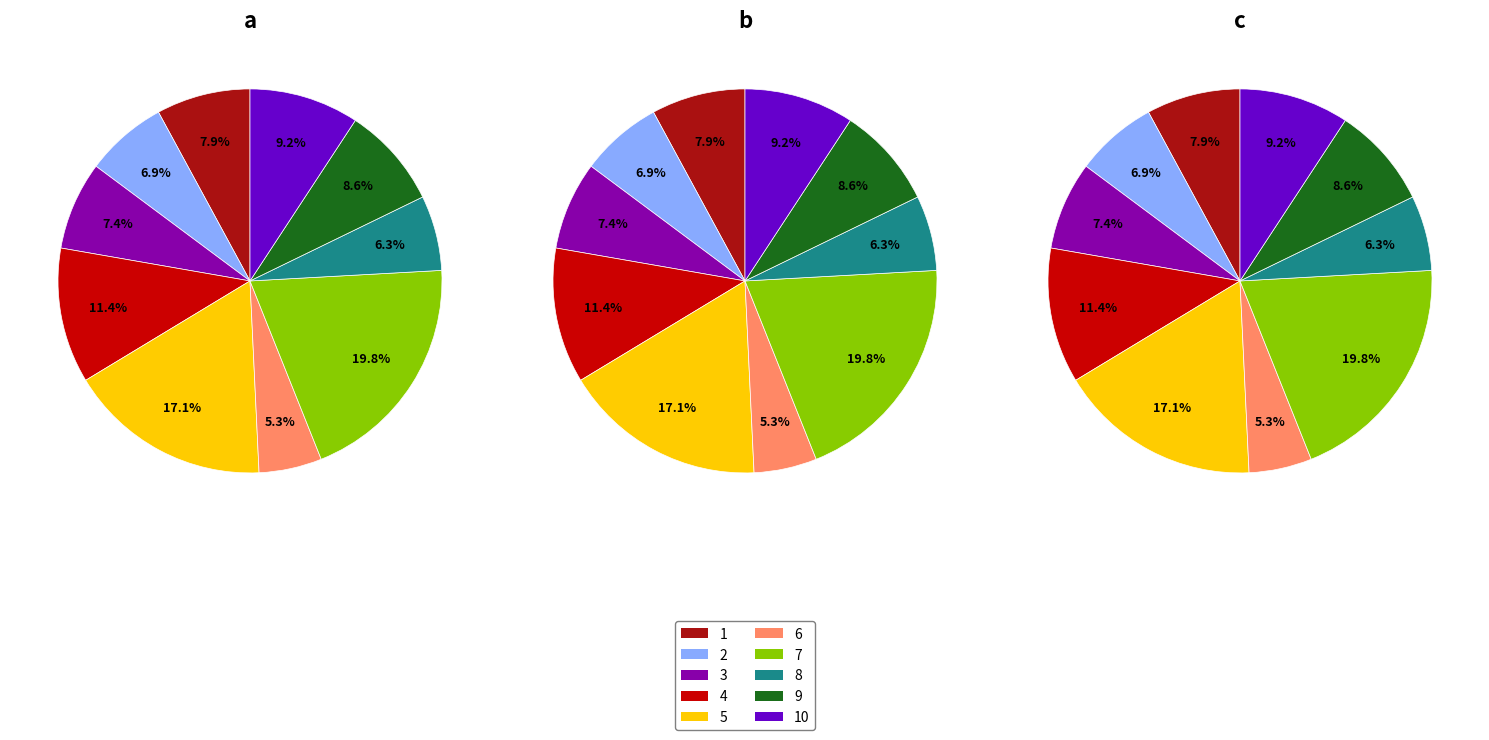

To the nearest percent, what portion does 8 represent?

6%